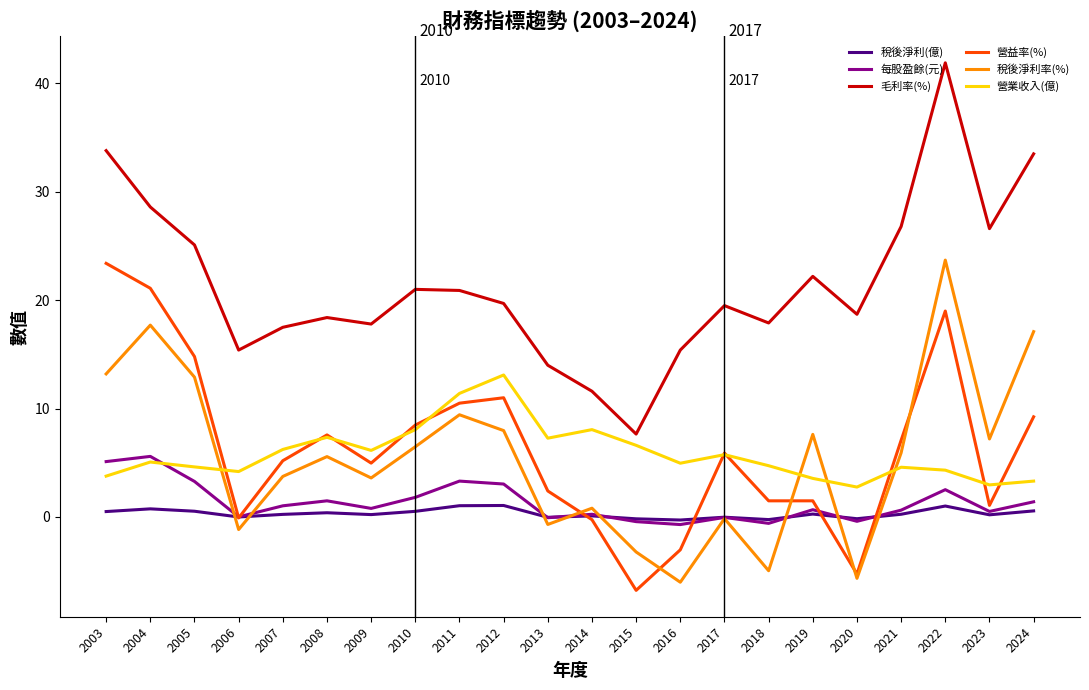

How many interior local valleys does the 毛利率(%) series have?

6